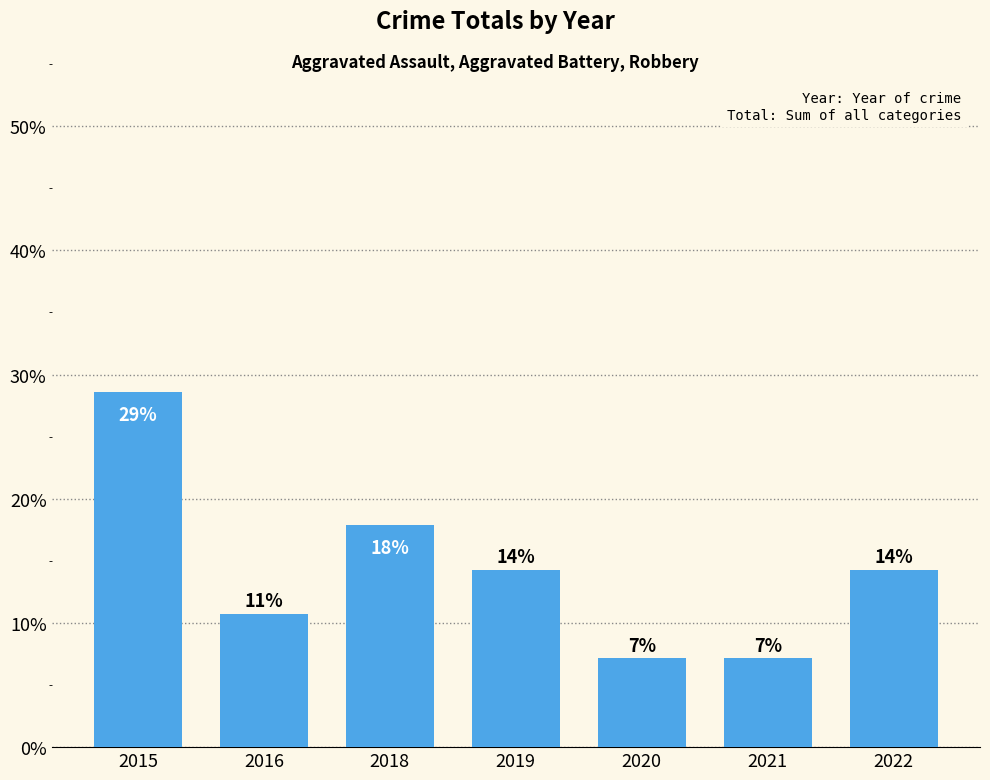

List the labels in order of value, largest first.

2015, 2018, 2019, 2022, 2016, 2020, 2021